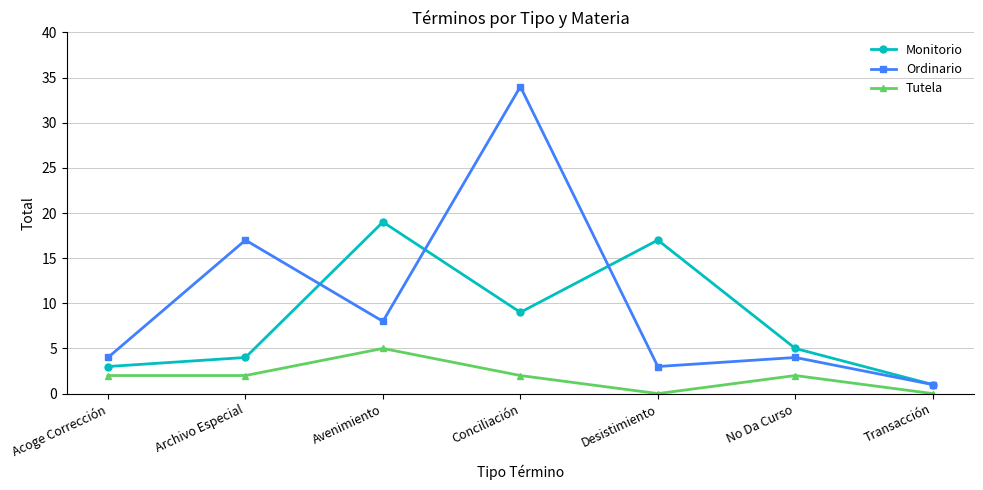

What are all the series names shown in the legend?

Monitorio, Ordinario, Tutela